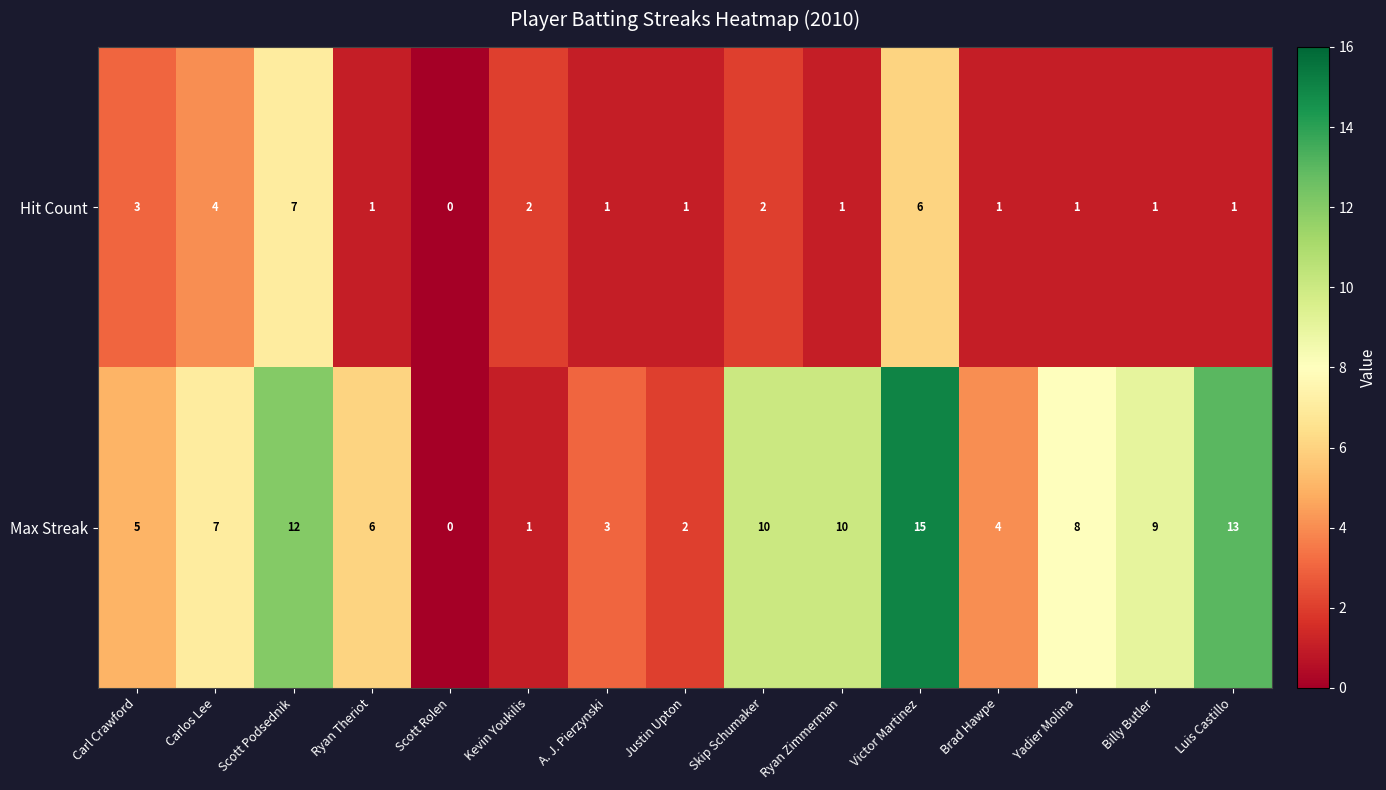

How many distinct data groups are displayed?

2